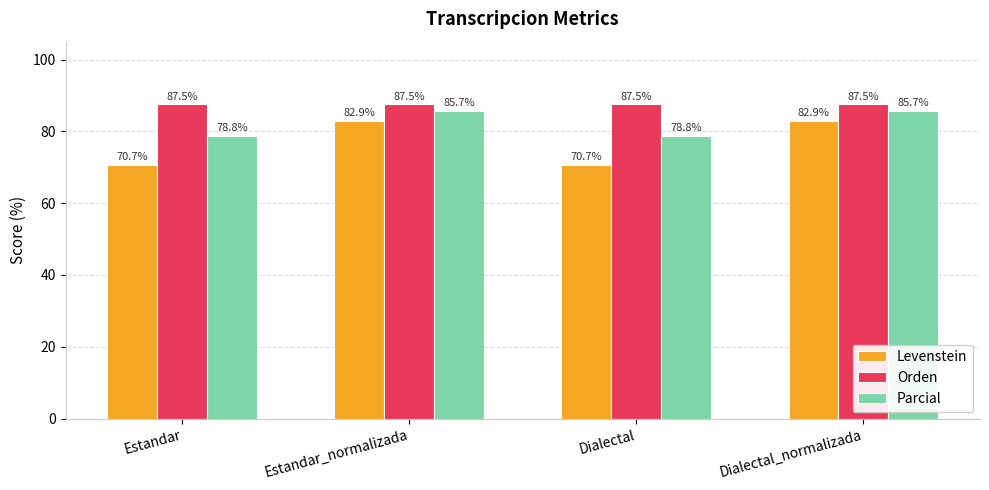

What is the smallest value displayed?

70.7